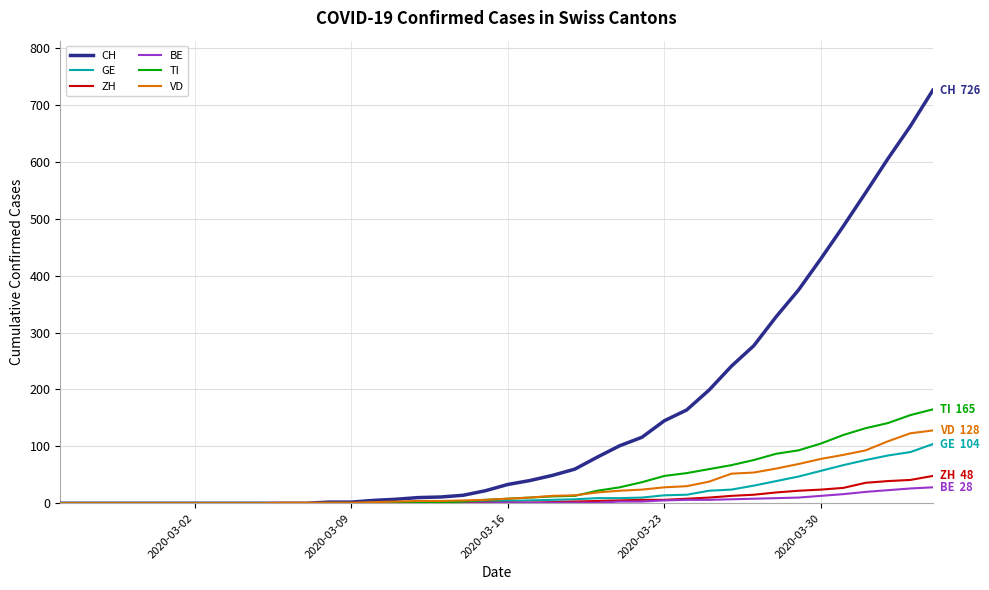

What is the greatest value displayed?

726